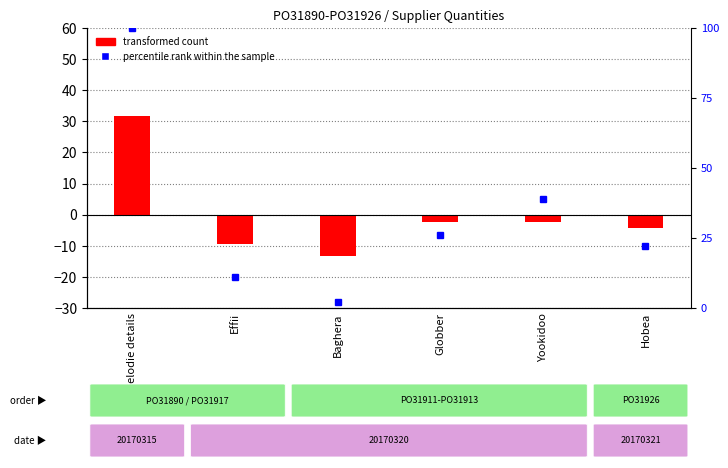

Reading left to right, what are all the values shown in this chart?

100	11	2	26	39	22